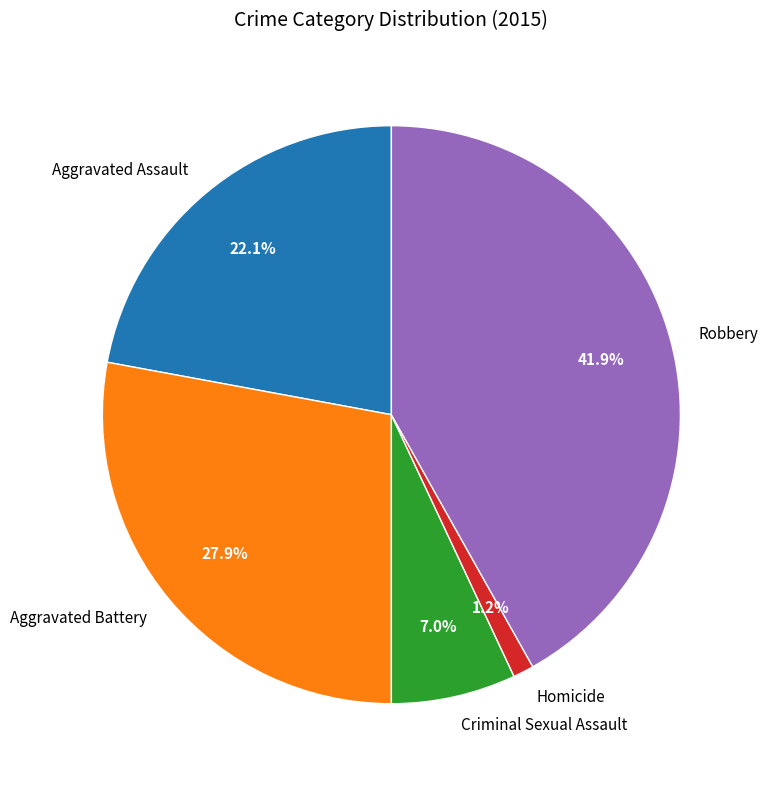

What percentage is the Robbery slice, to the nearest percent?

42%